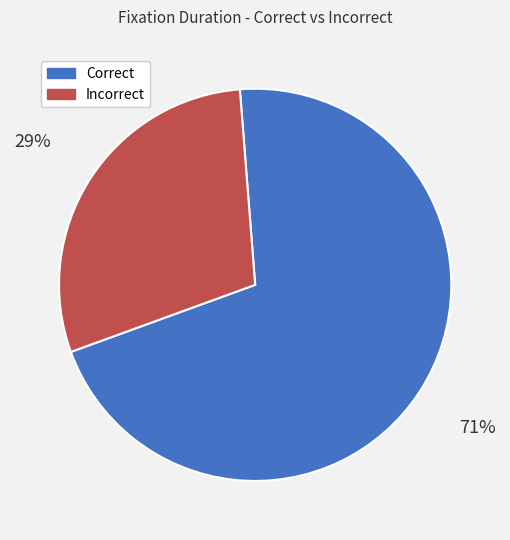

Count the number of slices in the pie.

2